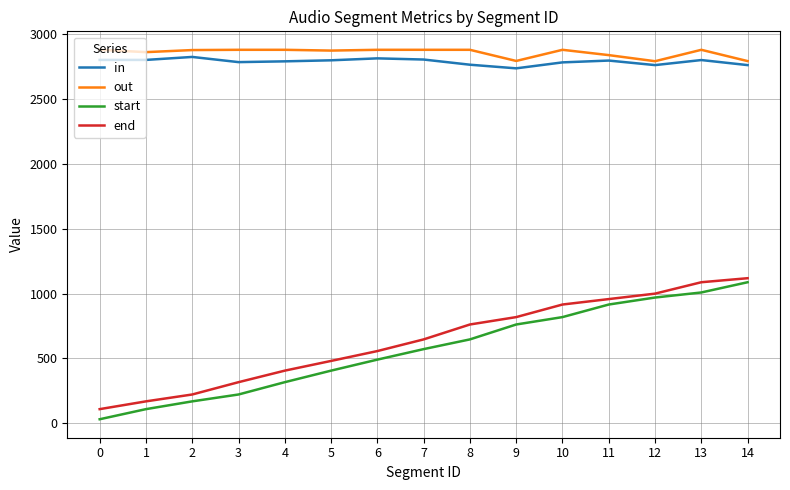

True or false: start and in cross at least once.

False